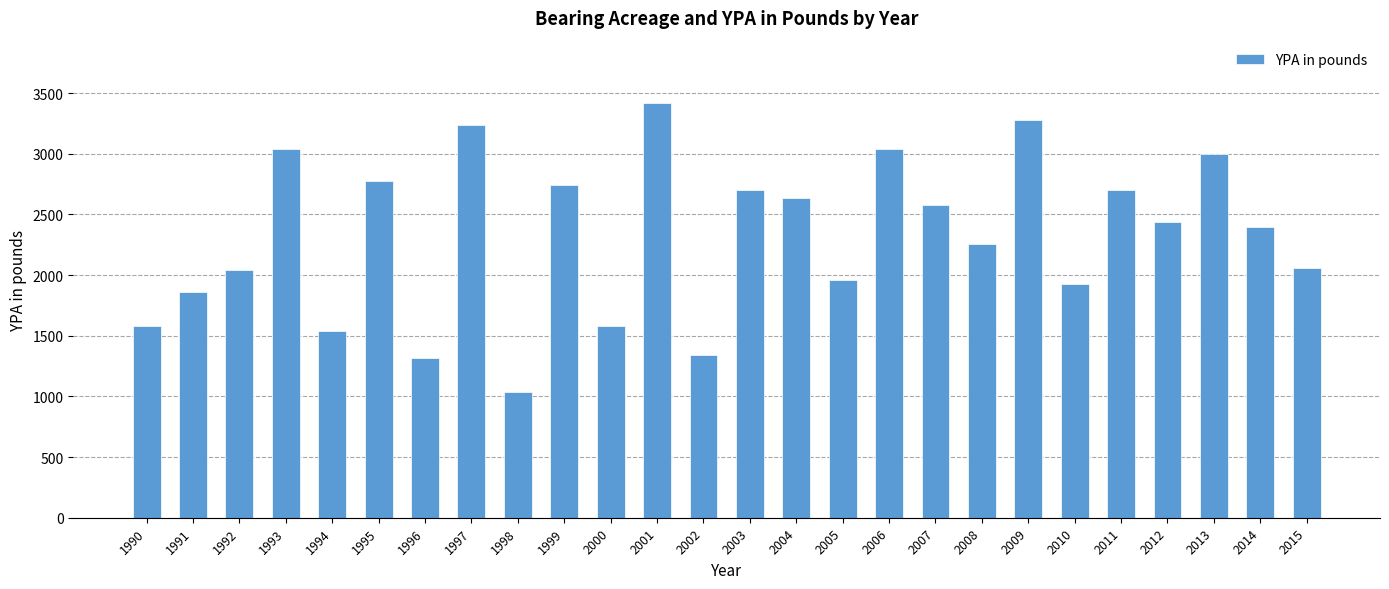

What is the approximate value at 1991?

1860